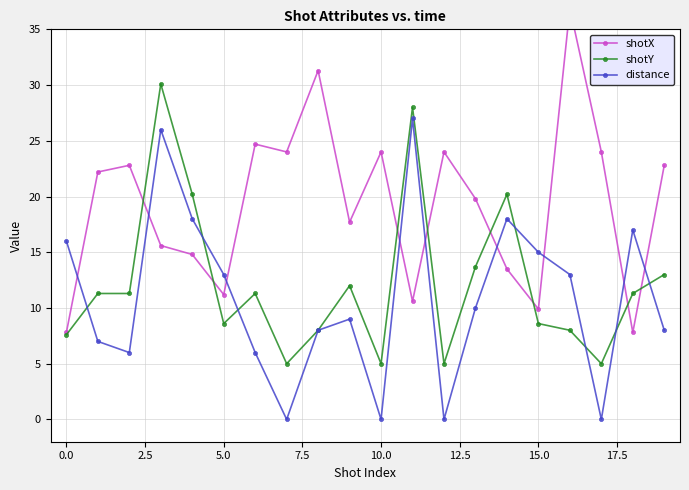

True or false: shotX has a value of 24.0 at 10.

True